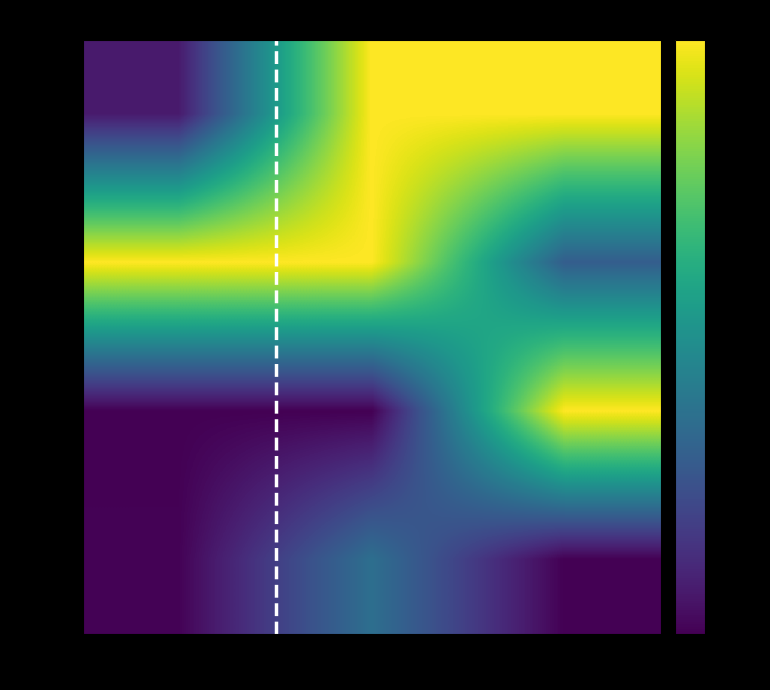

The value of row_2 at year is 65.0. True or false?

True